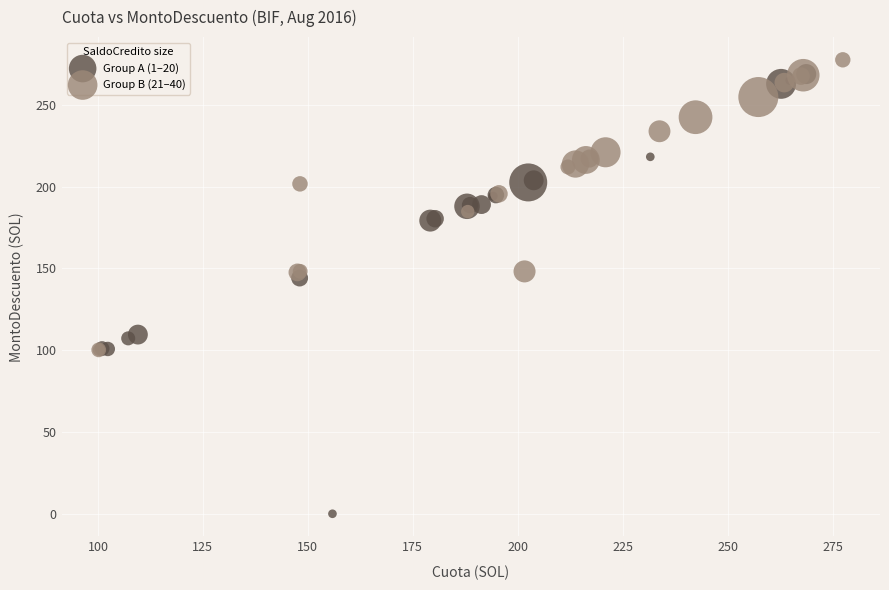

What are all the series names shown in the legend?

Group A (1–20), Group B (21–40)